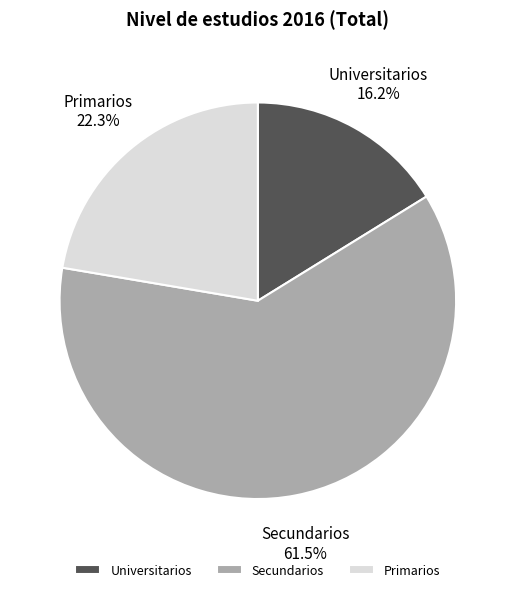

What is the largest slice in the pie chart?

Secundarios